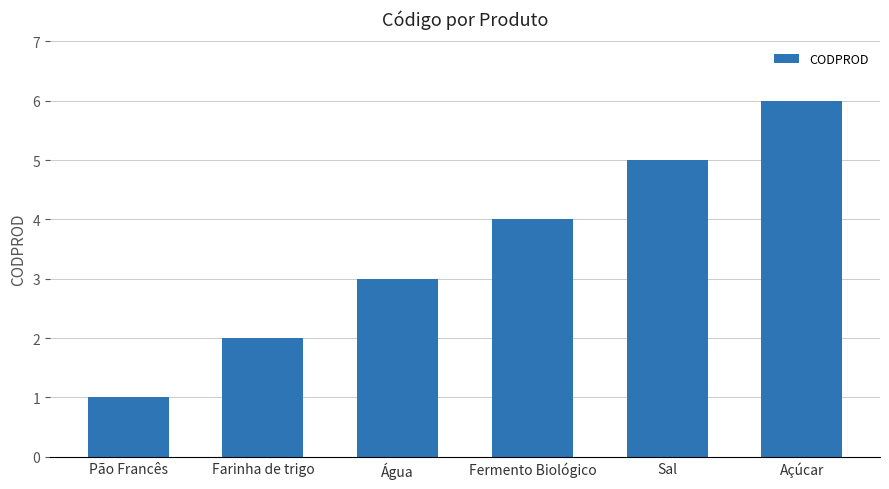

Rank the categories by value from lowest to highest.

Pão Francês, Farinha de trigo, Água, Fermento Biológico, Sal, Açúcar